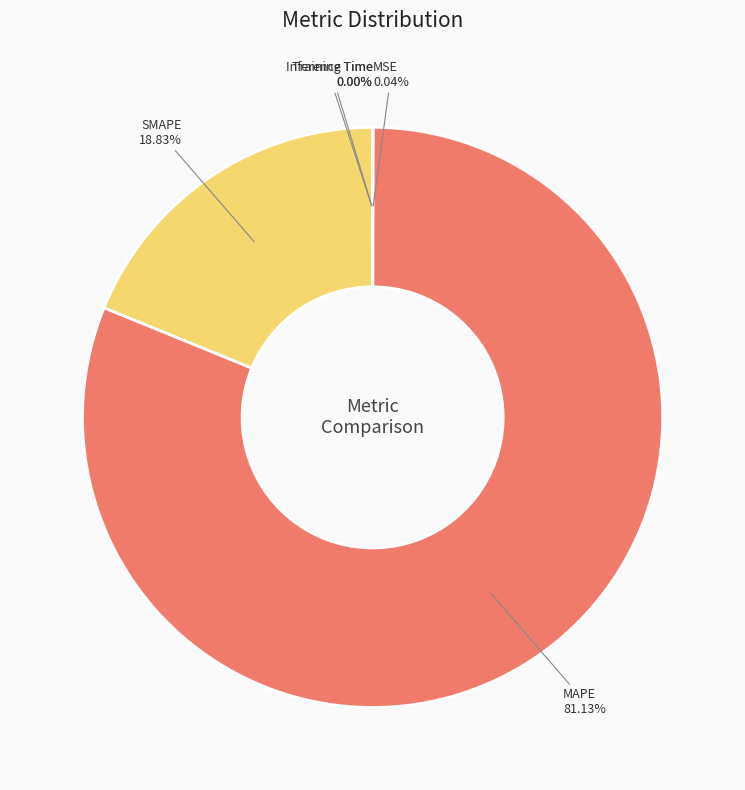

Does MAPE represent more than half of the total?

Yes